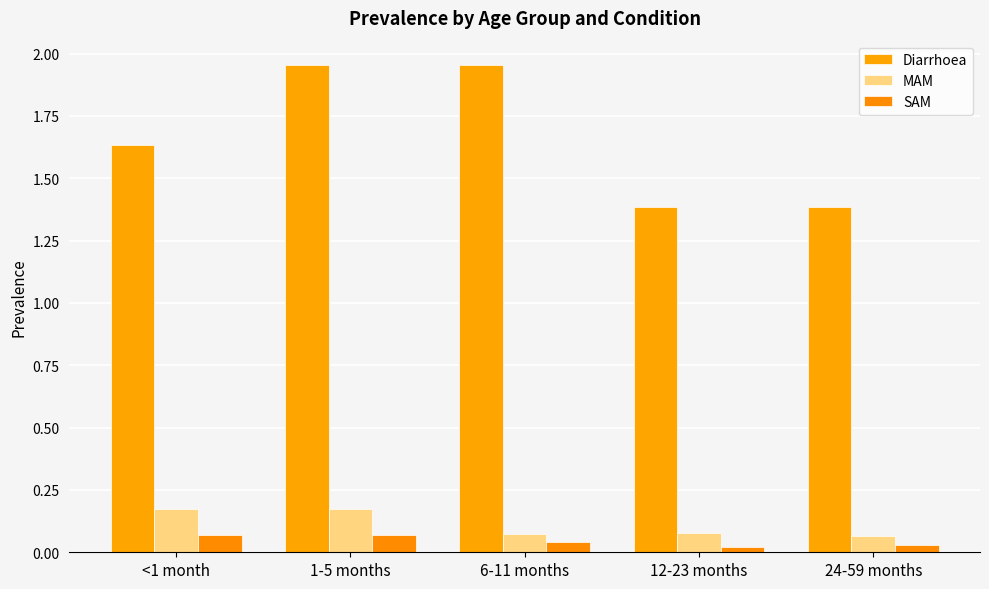

Which series has the largest total across all categories?

Diarrhoea